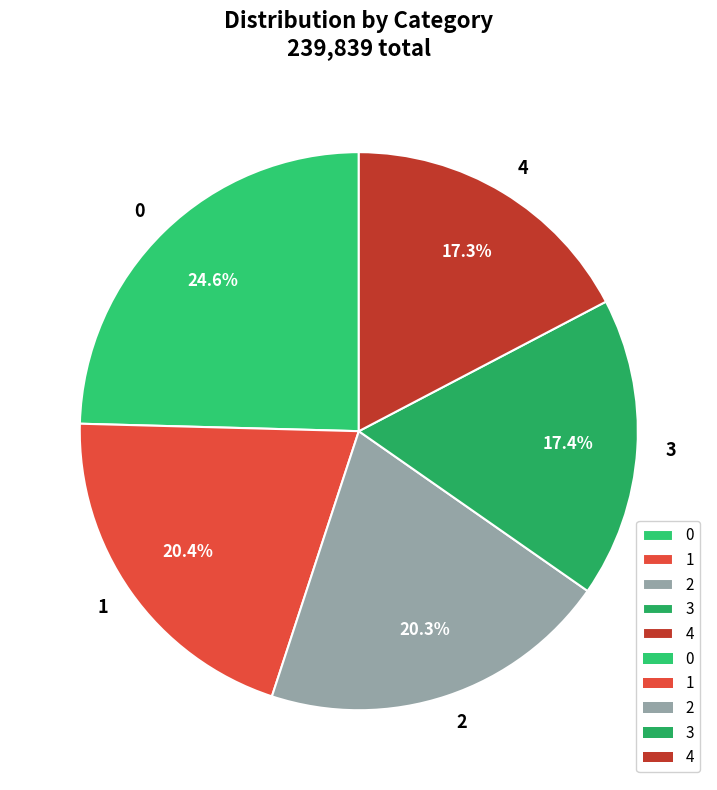

What portion of the pie excludes 3?

82.6%